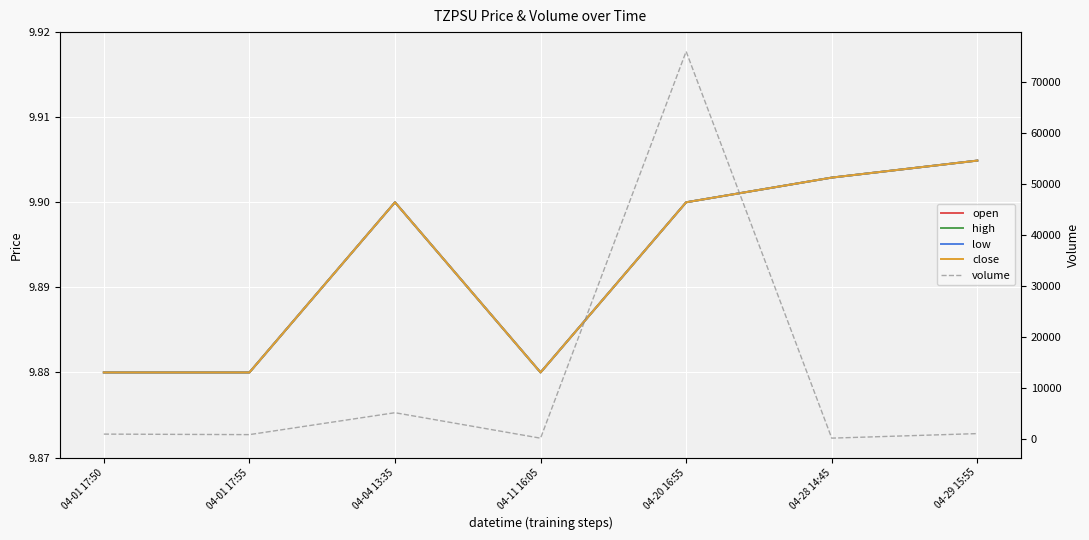

True or false: open and close intersect in this chart.

False